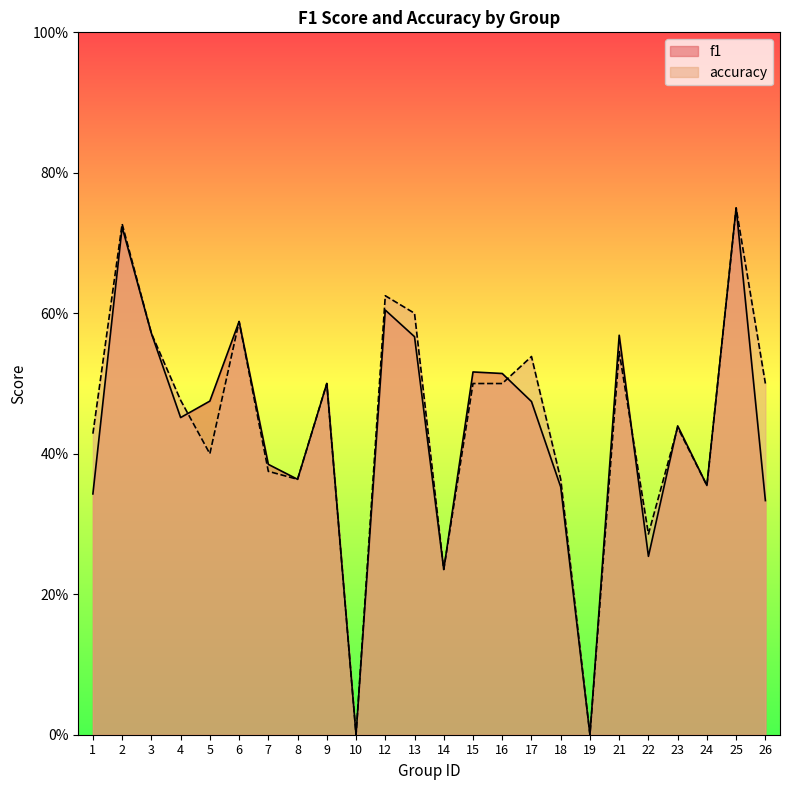

Between 24 and 17, which is larger?

17